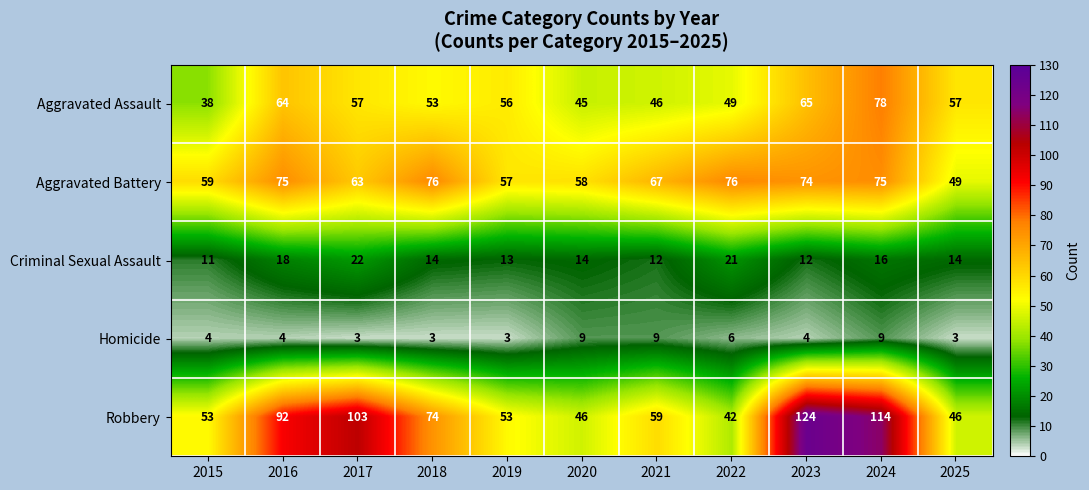

Which series has the largest total across all categories?

Robbery